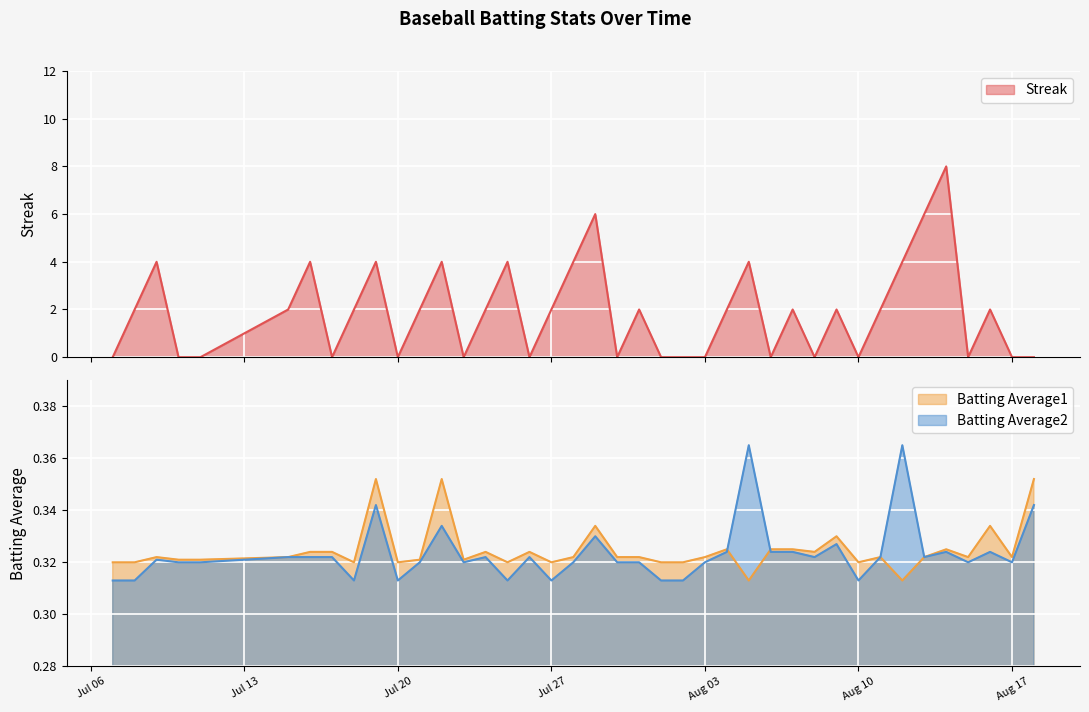

How many values in the Streak series are below 2?

17